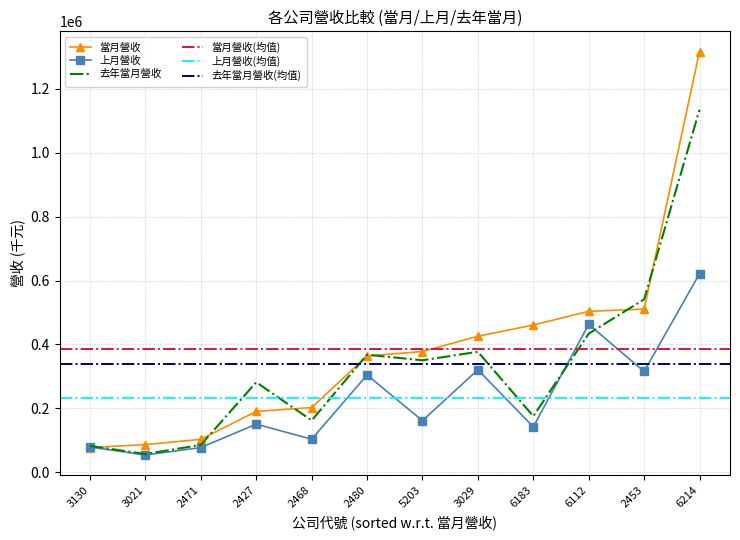

How many data points does each series have?

12